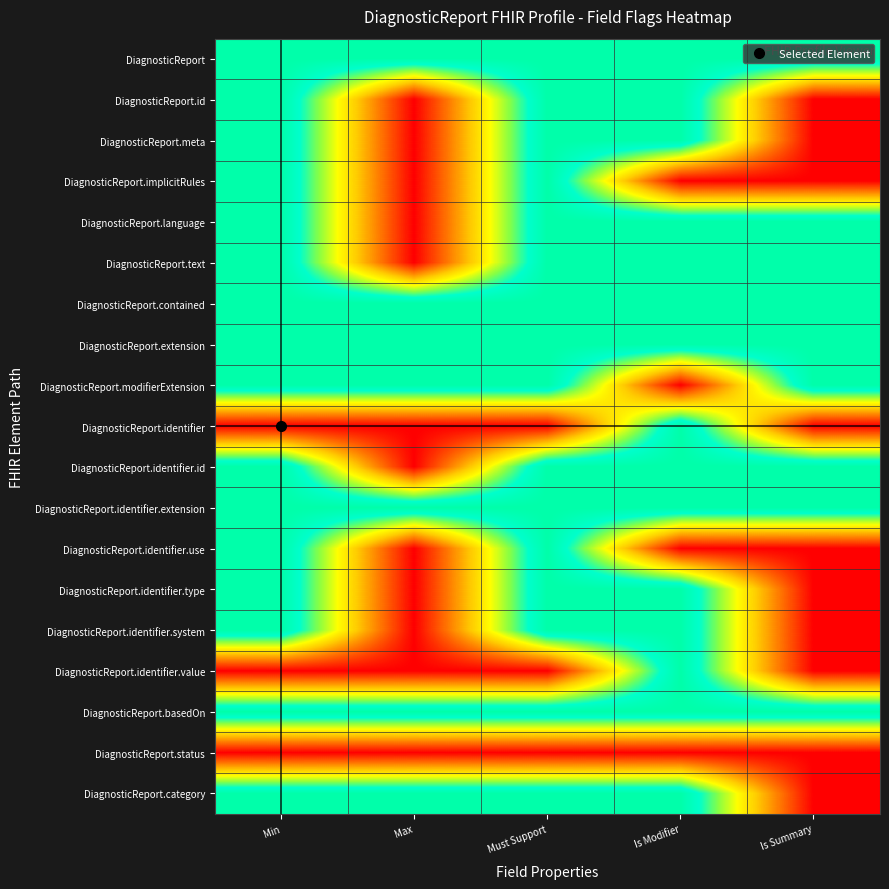

At which category is the sum across all series the highest?

Max